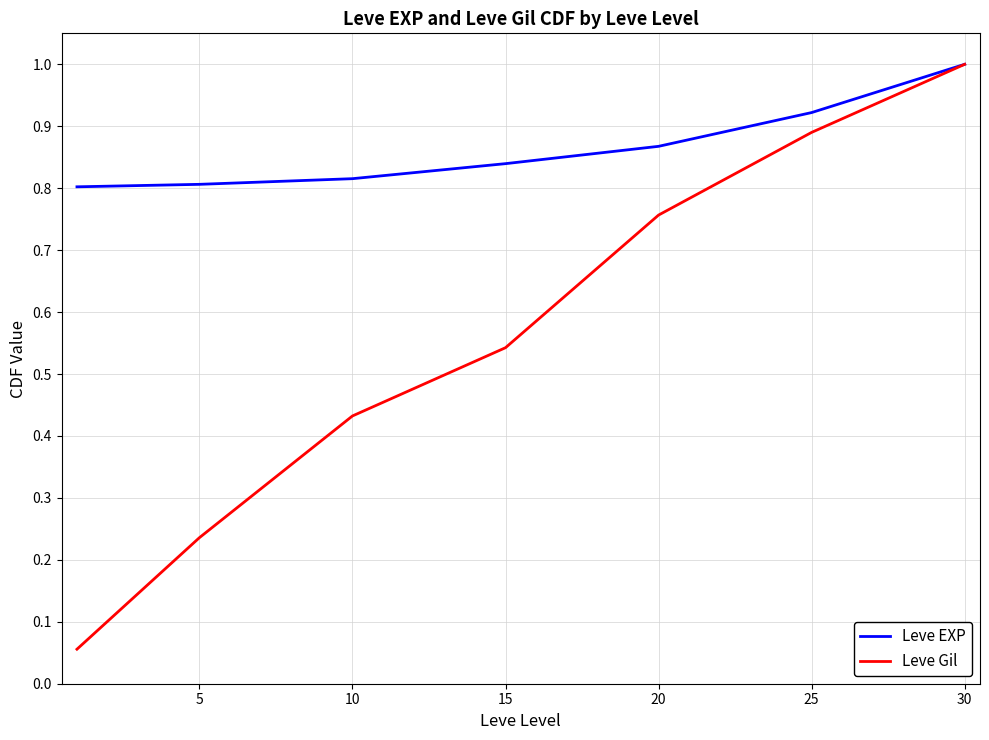

What is the maximum value for Leve EXP?

1.0